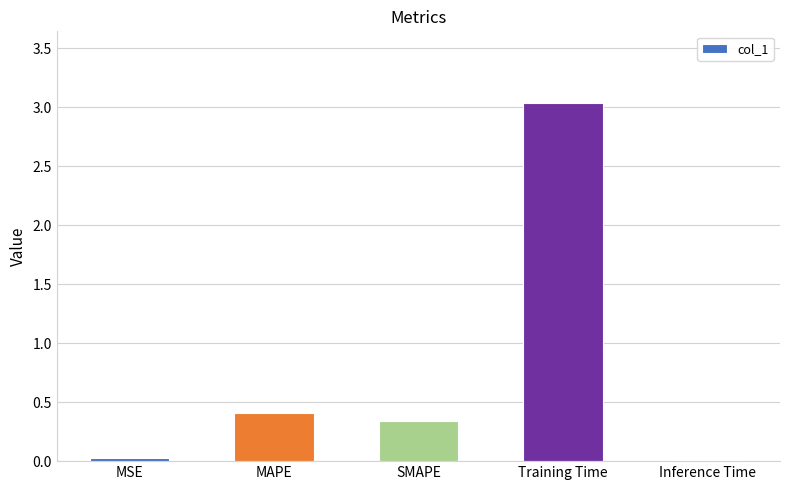

Which category has the highest value across all series?

Training Time